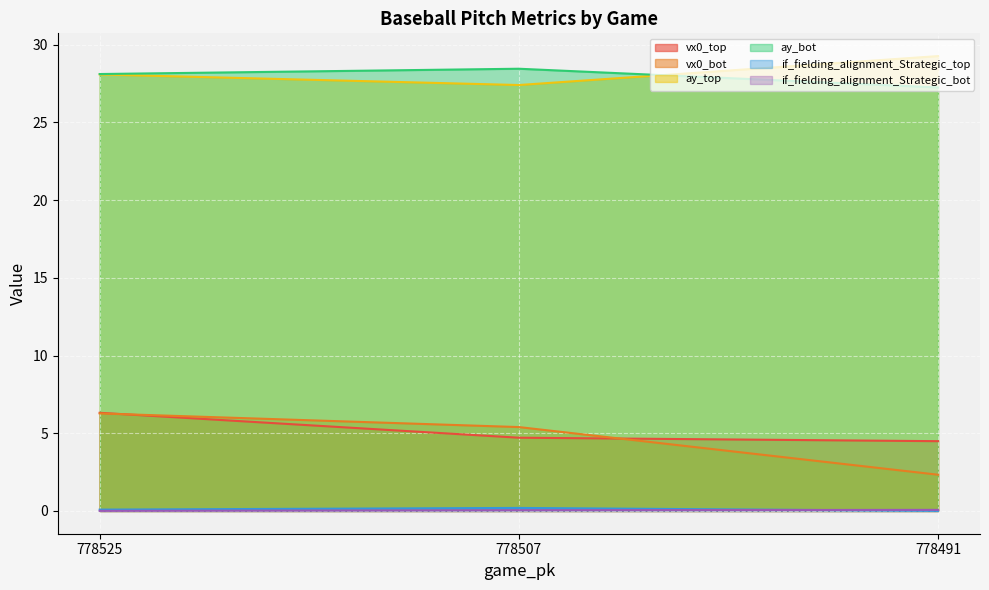

True or false: vx0_top has a value of 4.7 at 778507.

True